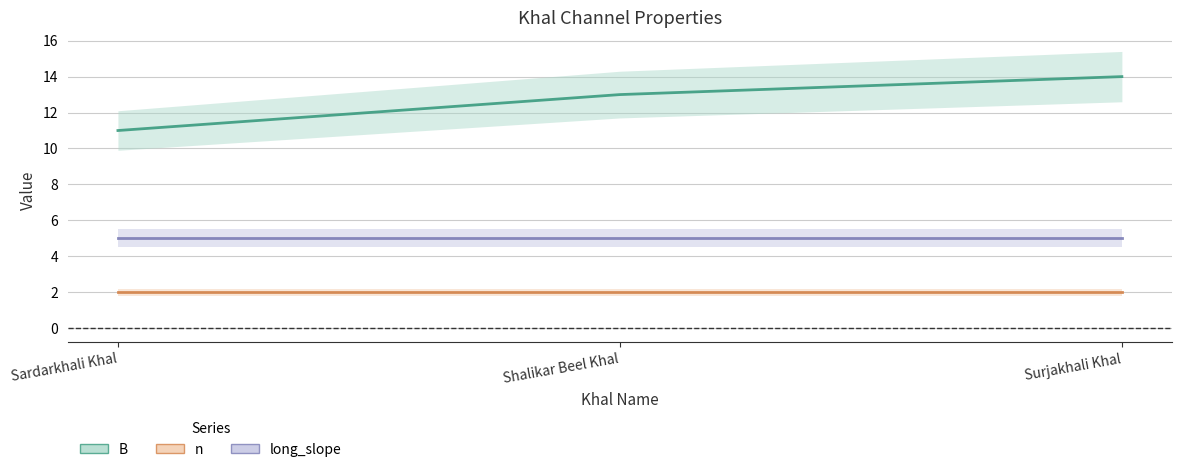

What is the value of the n point at the 2nd from the left?

2